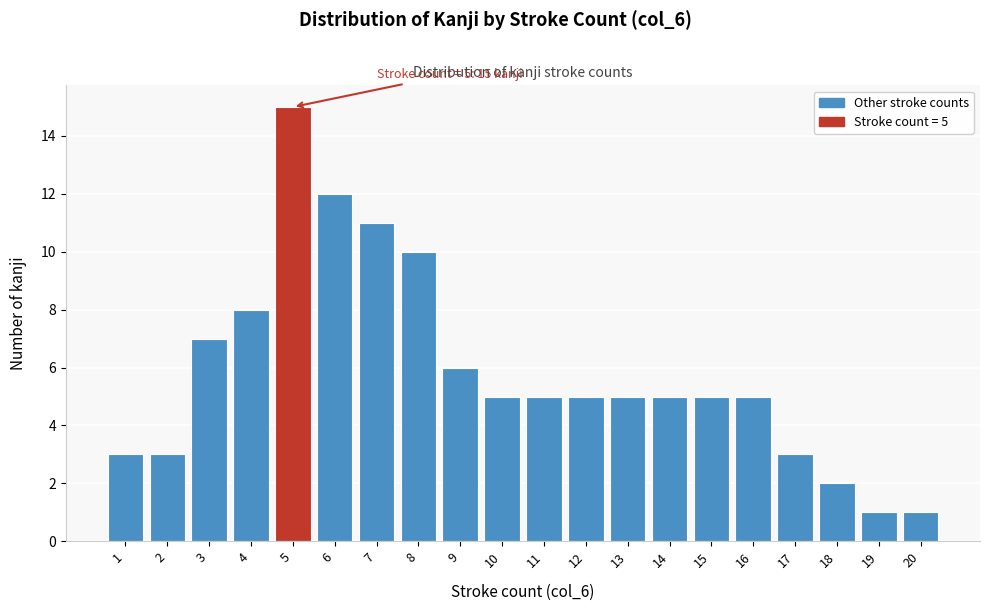

Reading left to right, what are all the values shown in this chart?

3	3	7	8	15	12	11	10	6	5	5	5	5	5	5	5	3	2	1	1